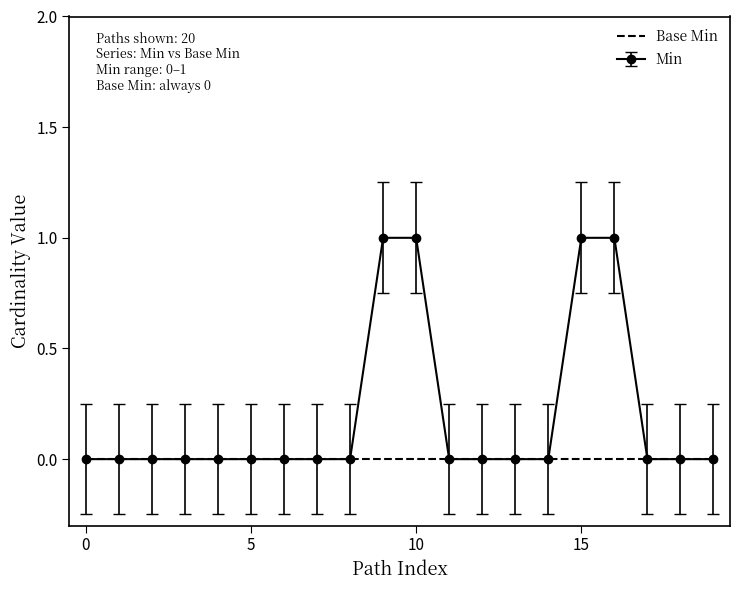

Which series has the widest spread of values?

Min